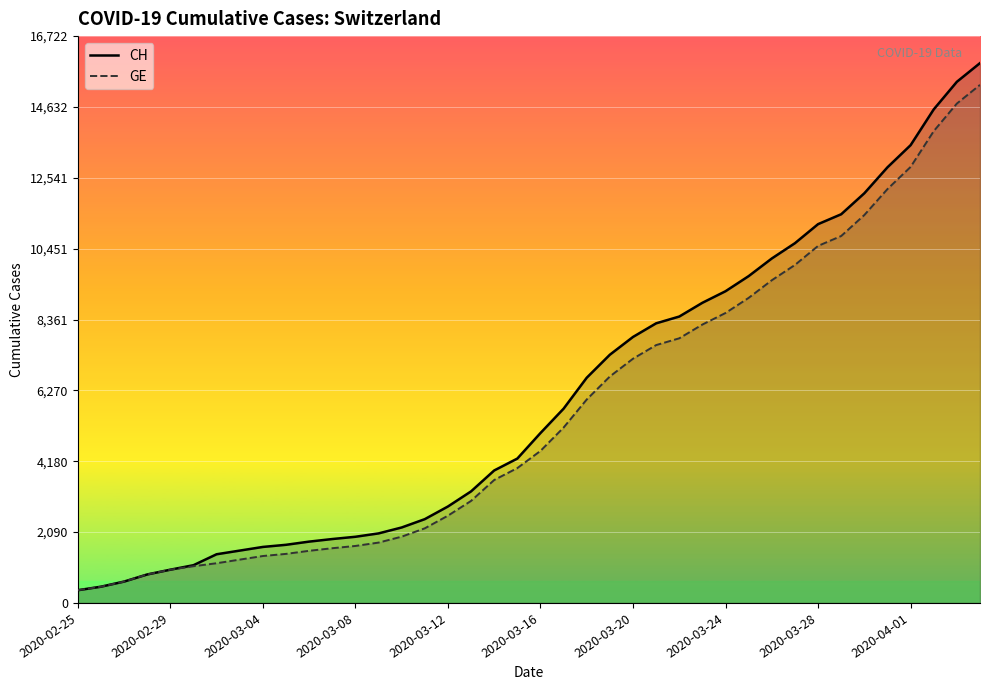

The GE series shows 3978 at 19. True or false?

True